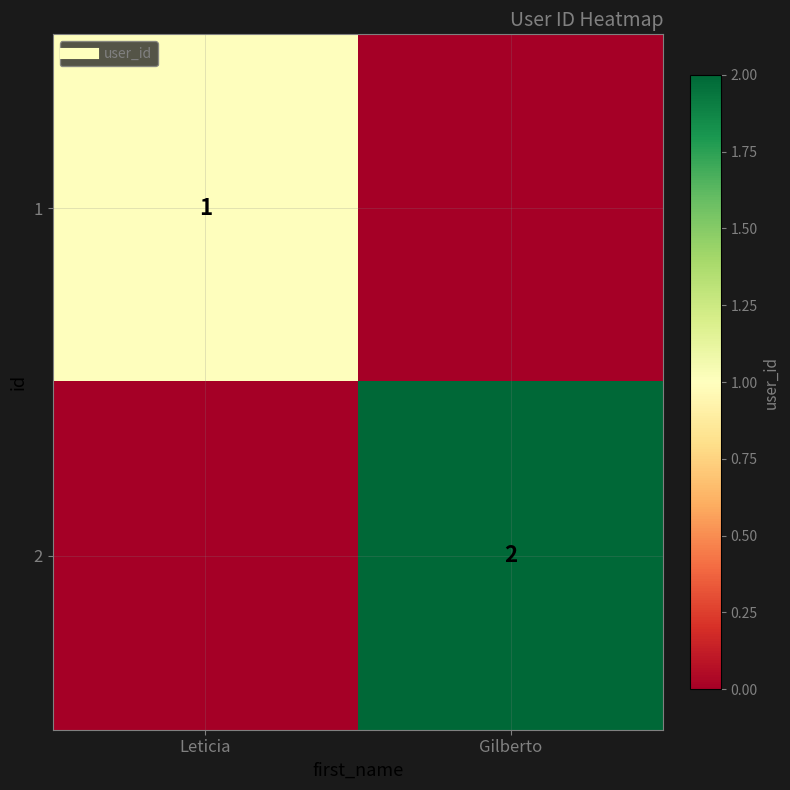

Is it true that 1 equals 1 at Leticia?

True